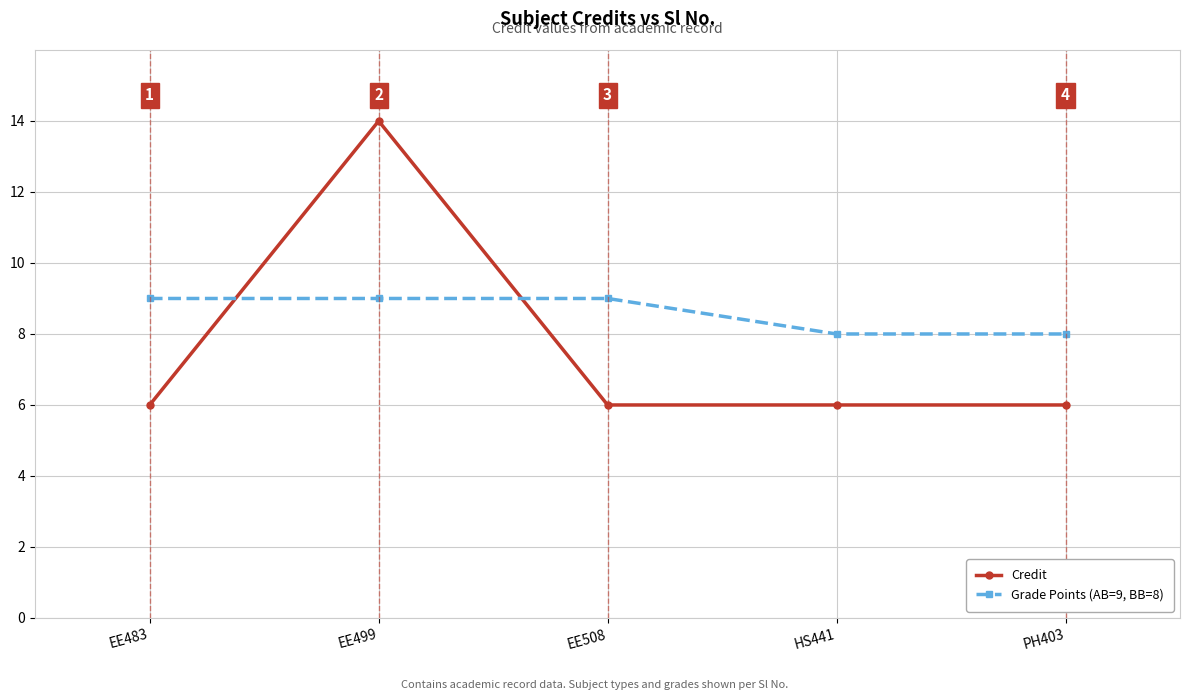

What position from the right is EE483?

5